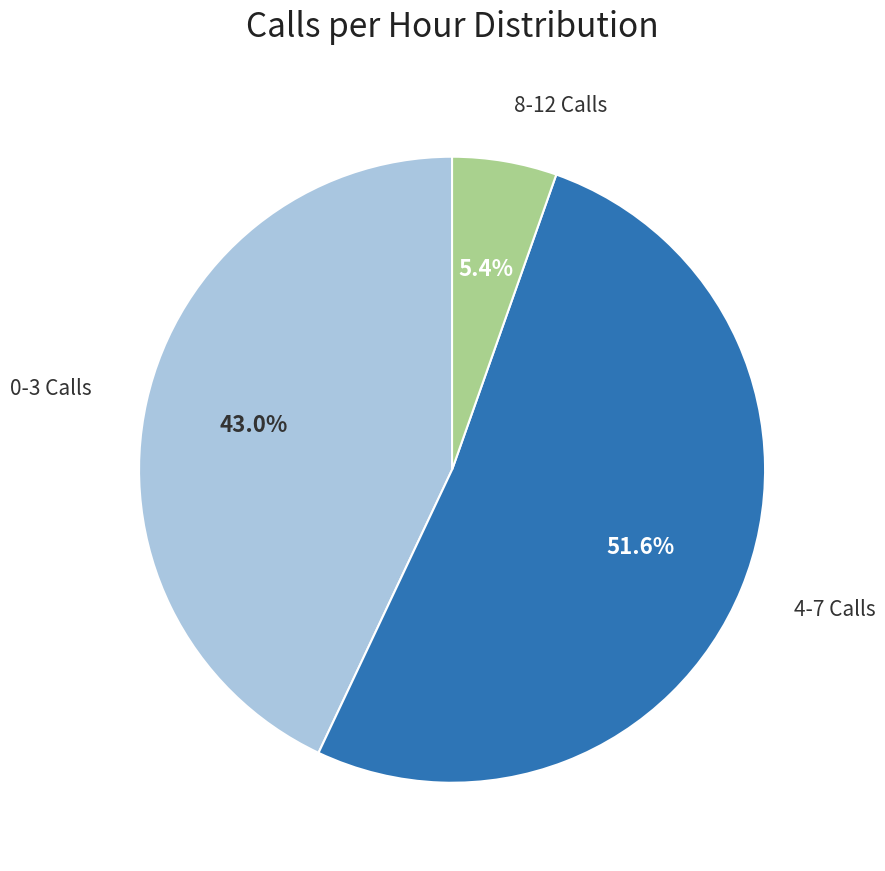

Does any single category account for the majority?

Yes